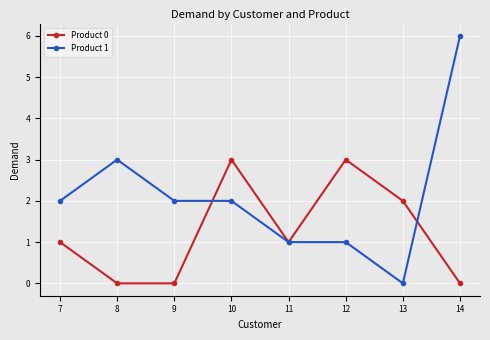

The Product 0 series shows -1 at 14. True or false?

False